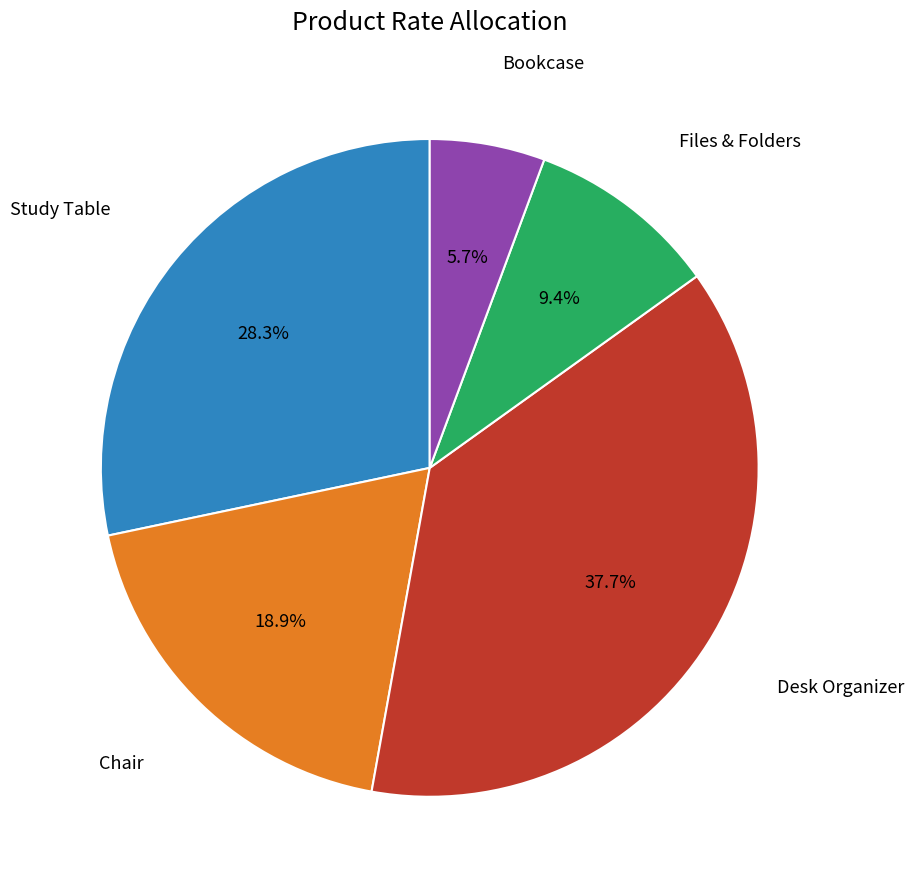

Is there any slice that represents more than half of the pie?

No